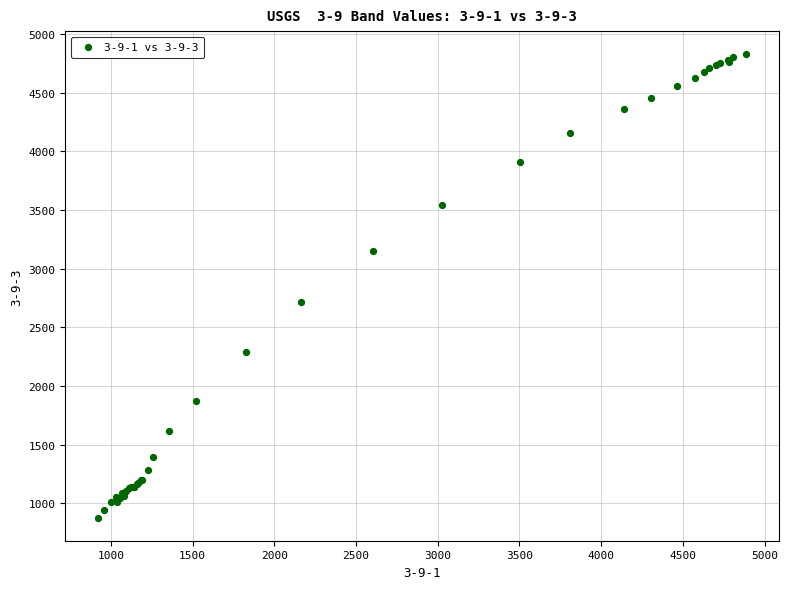

What Y value in the scatter plot is closest to 2852?

2711.9